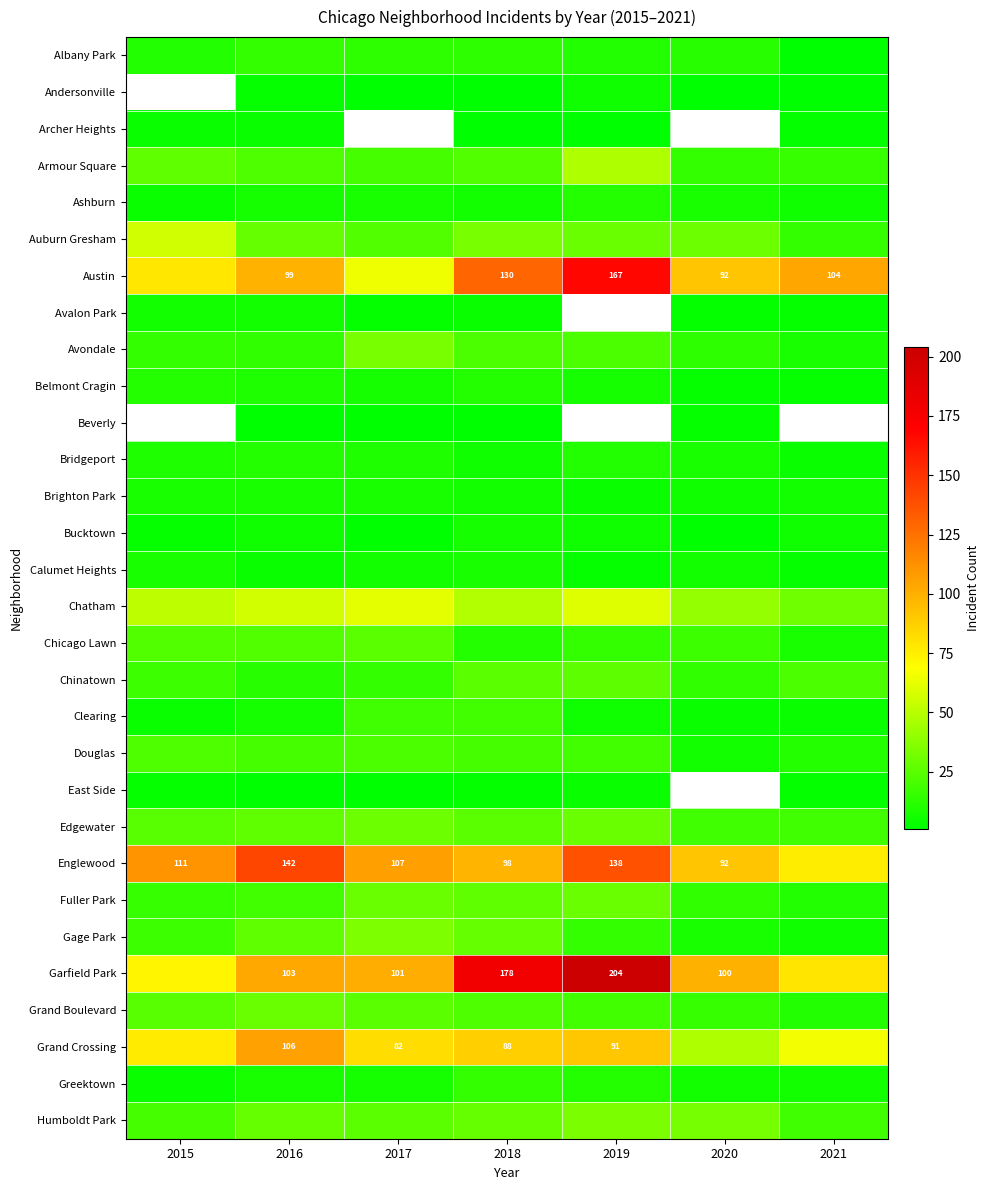

The value of Austin at 2021 is 65. True or false?

False